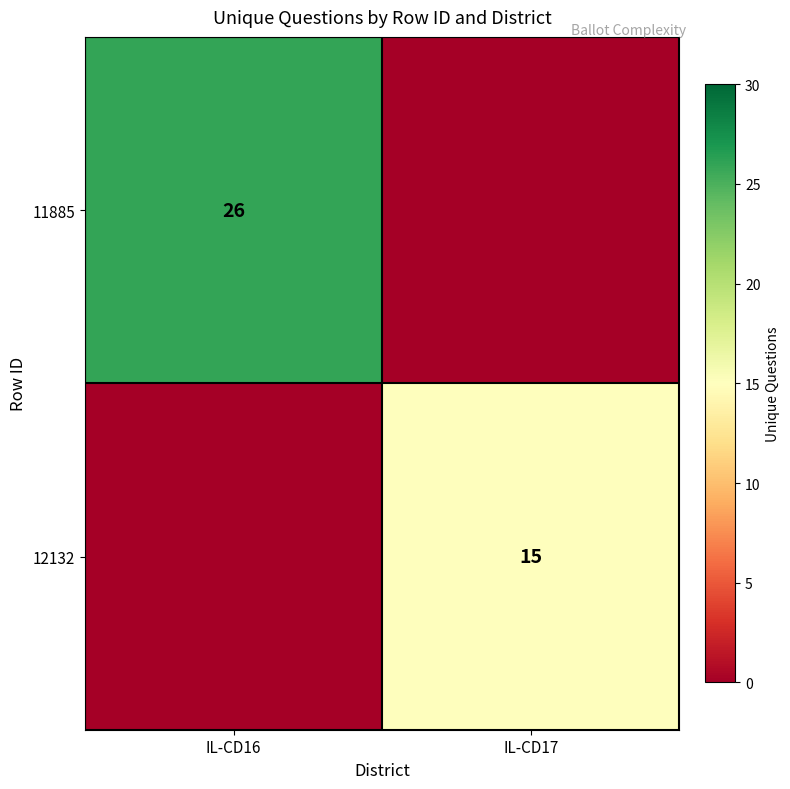

The 12132 series shows 10 at IL-CD17. True or false?

False